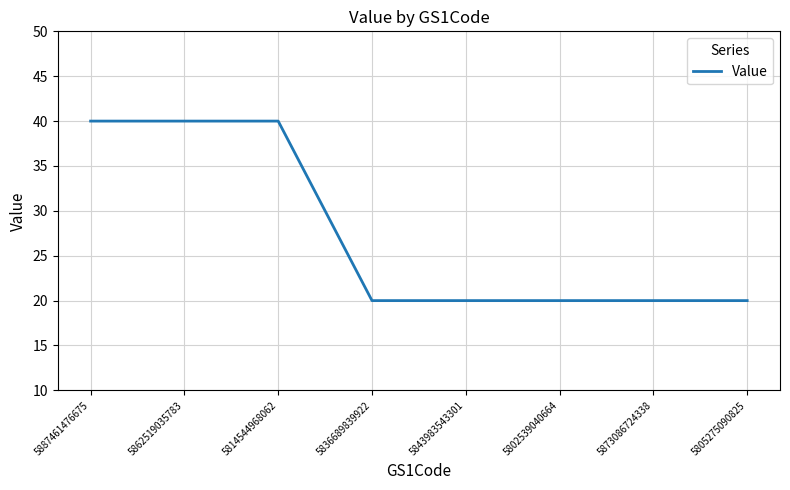

What is the greatest value displayed?

40